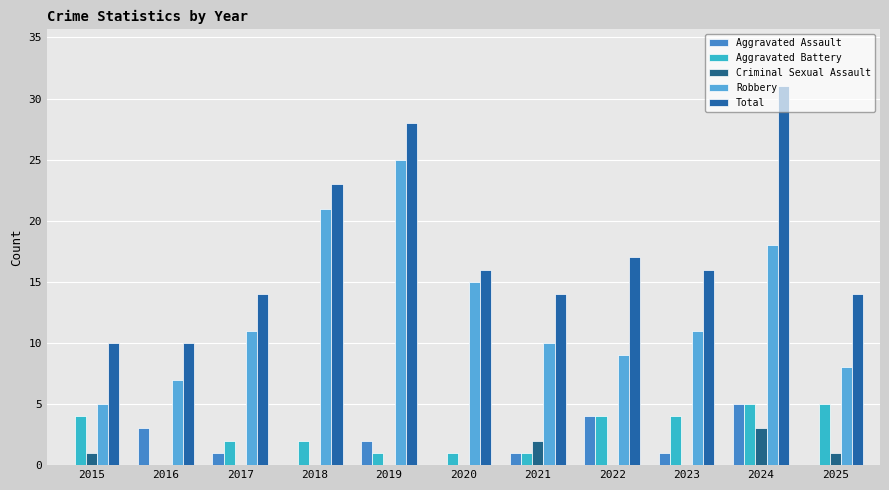

How many groups of bars are there?

11